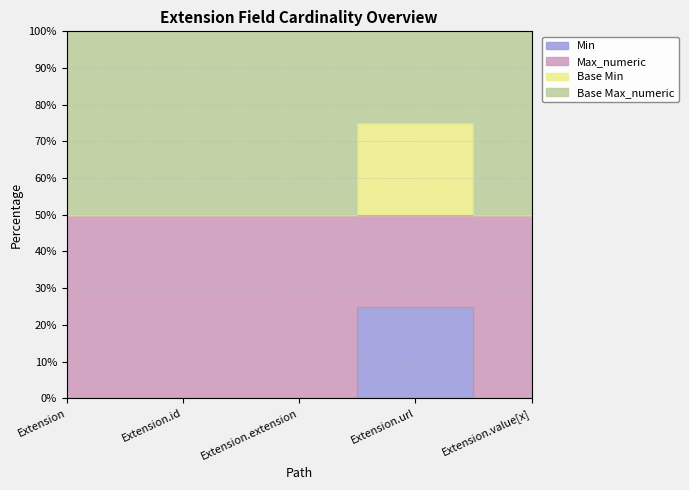

Which label corresponds to the smallest value in the chart?

Extension